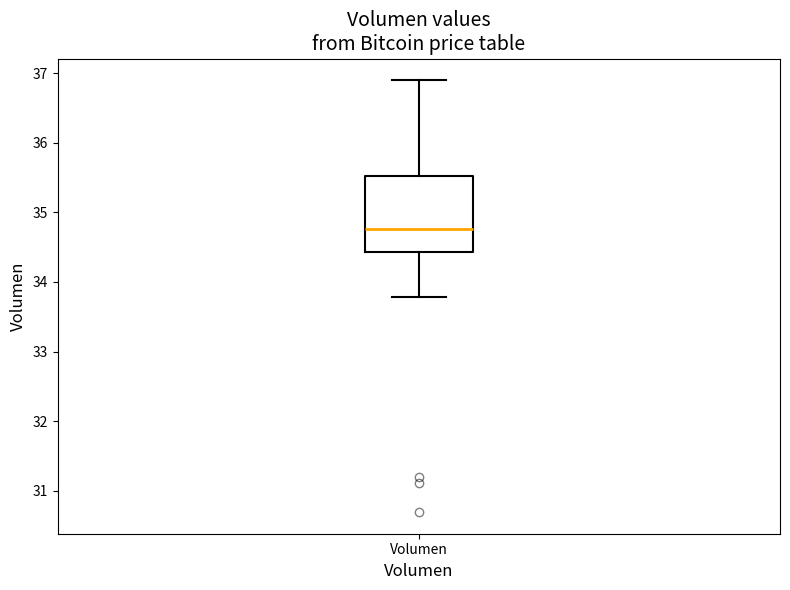

Transcribe this box plot: give where the median line is, the range the box spans, and where the two whiskers end, as read against the y-axis. The values are not printed on the chart, so give them approximately, as read against the axis.

median 34.8, box 34.4 to 35.5, whiskers 33.8 to 36.9